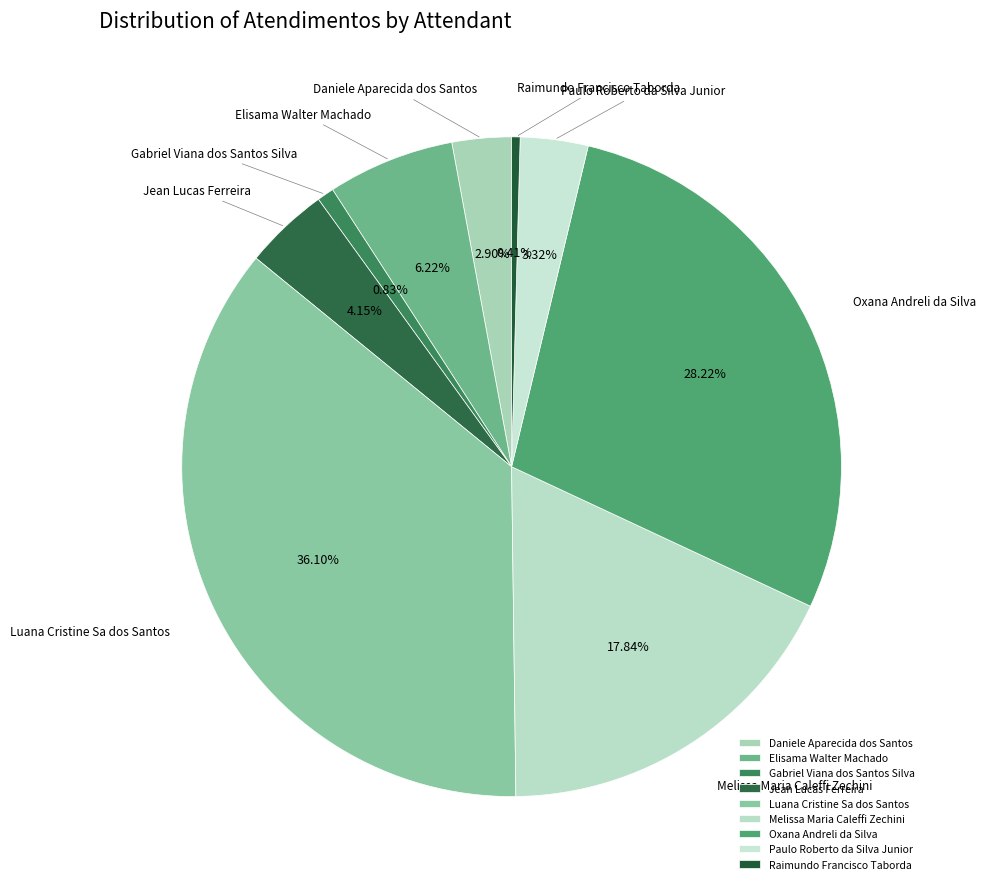

Is the sum of Raimundo Francisco Taborda and Oxana Andreli da Silva greater than half?

No